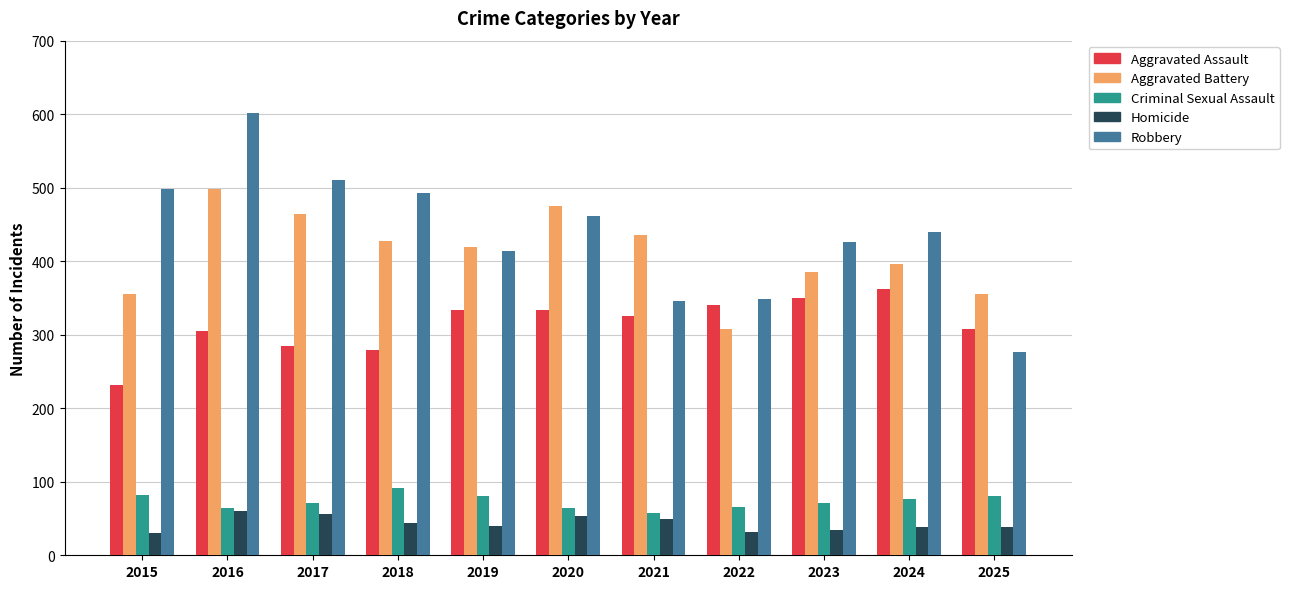

What are all the series names shown in the legend?

Aggravated Assault, Aggravated Battery, Criminal Sexual Assault, Homicide, Robbery